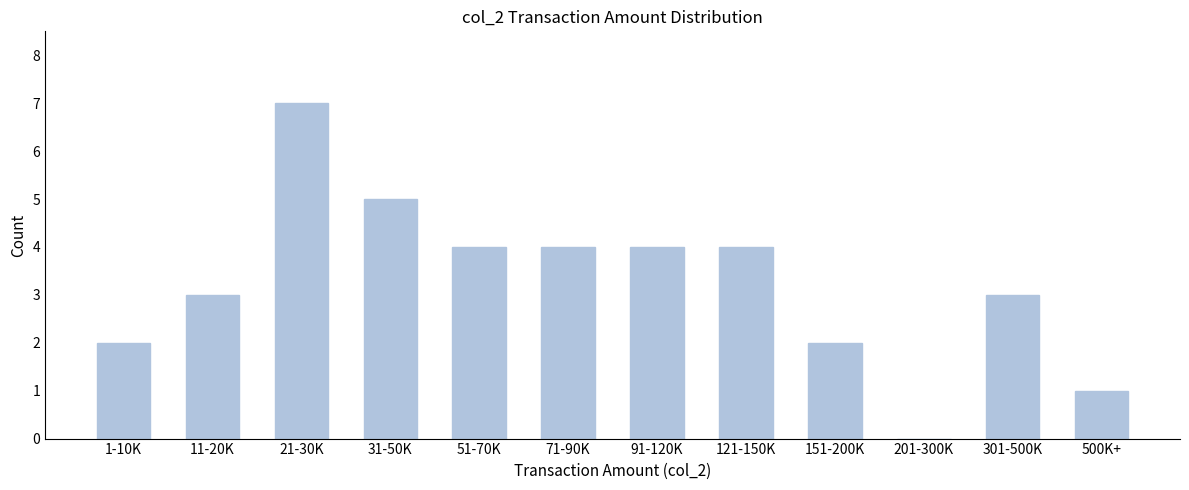

Reading left to right, extract all data points from this chart.

1-10K=2	11-20K=3	21-30K=7	31-50K=5	51-70K=4	71-90K=4	91-120K=4	121-150K=4	151-200K=2	201-300K=0	301-500K=3	500K+=1